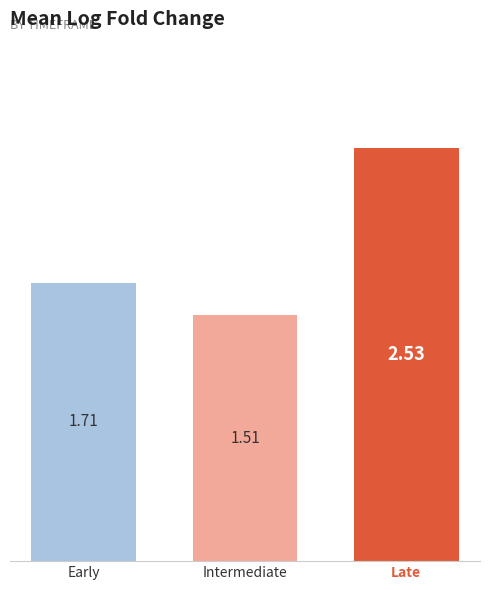

At which label is the value closest to 2?

Early